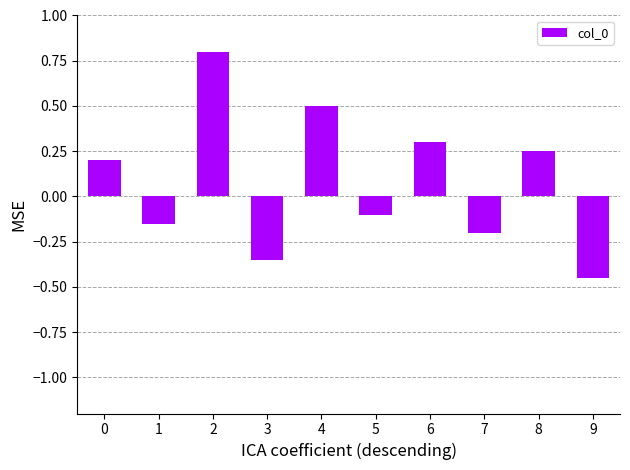

Which has a higher value, 1 or 6?

6